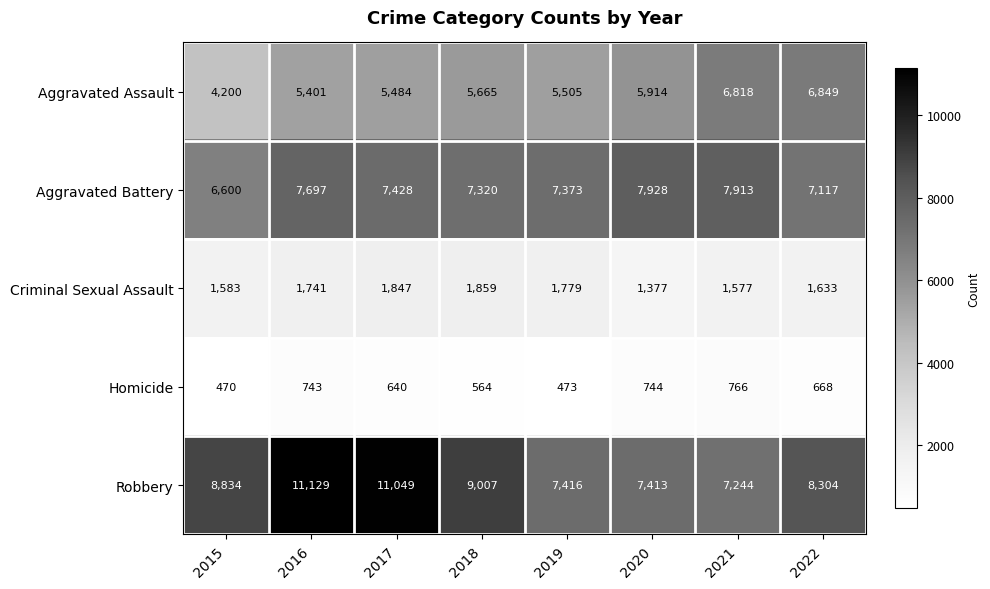

What is the difference between the second highest and second lowest values in the Aggravated Battery series?

796